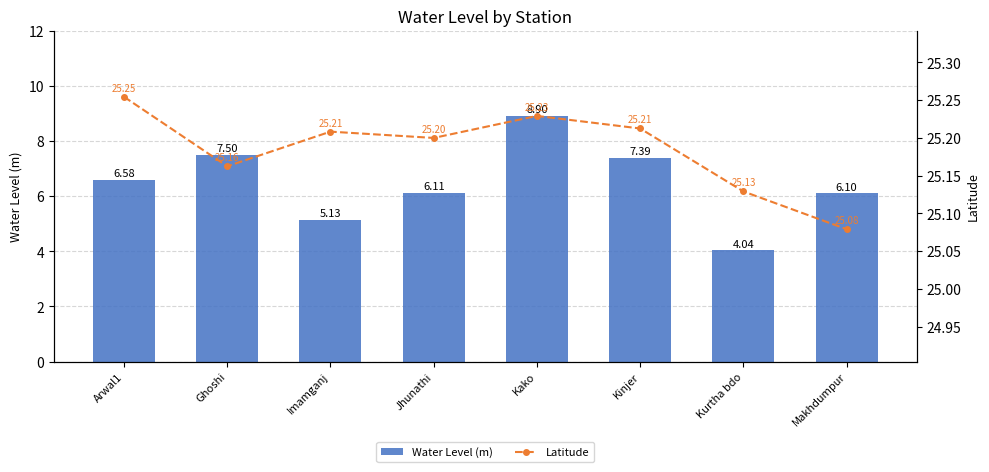

What is the spread (max minus min) of values at Kako?

16.3